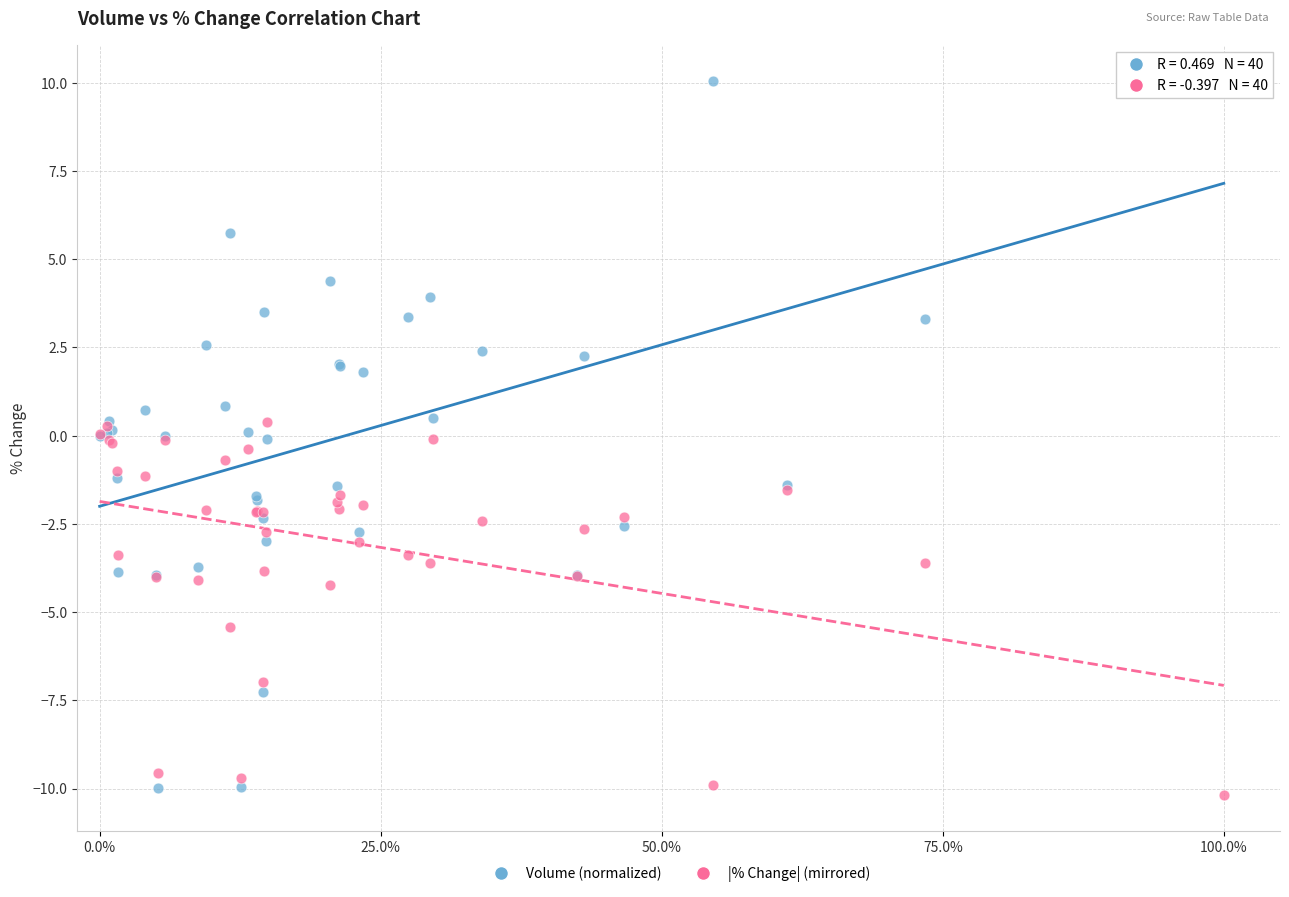

Which series reaches the maximum Y coordinate?

Volume (normalized)